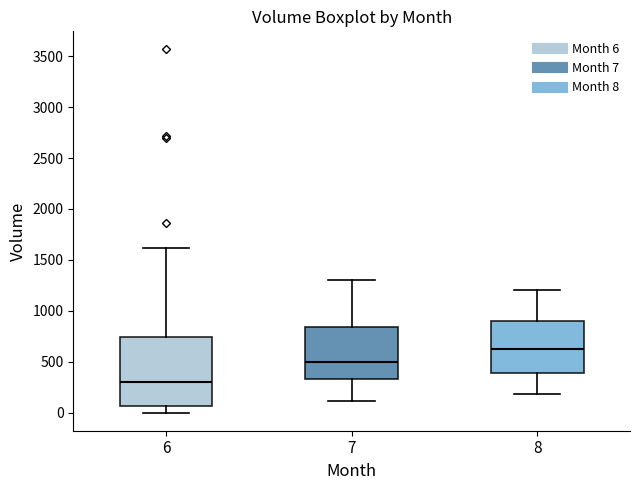

Which box has the highest median line?

8